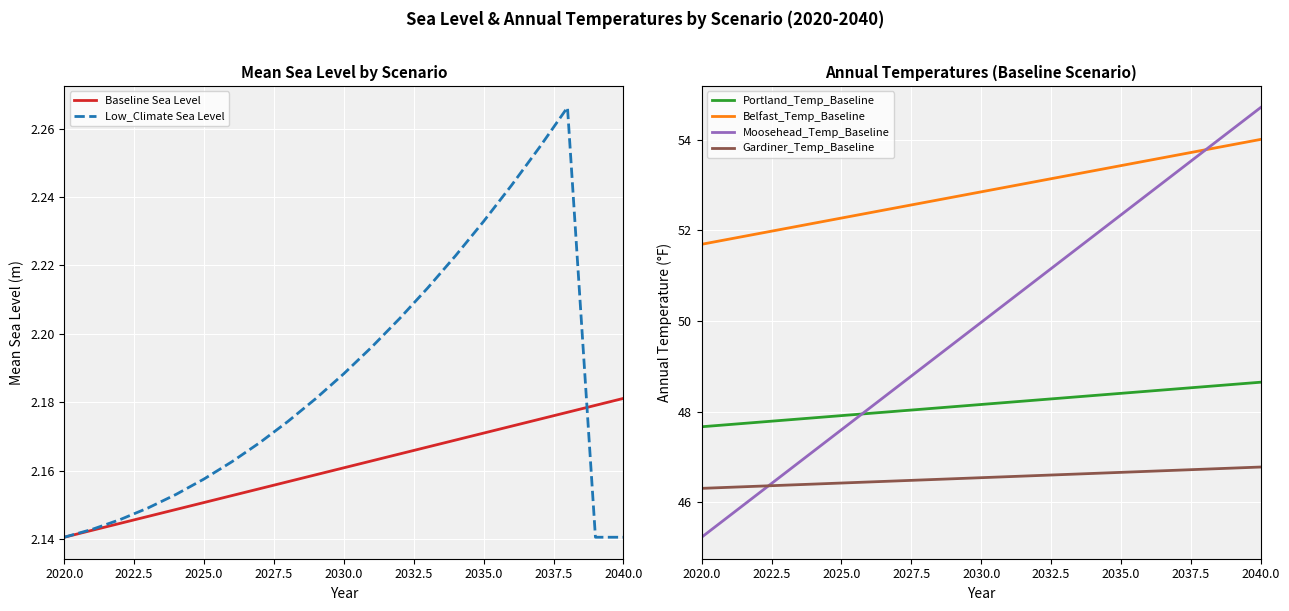

At which label does Moosehead_Temp_Baseline reach its peak?

2040.0